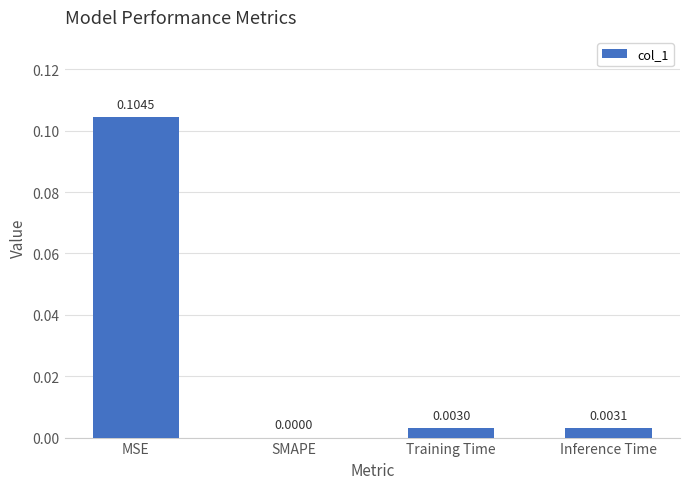

Which has a higher value, MSE or SMAPE?

MSE